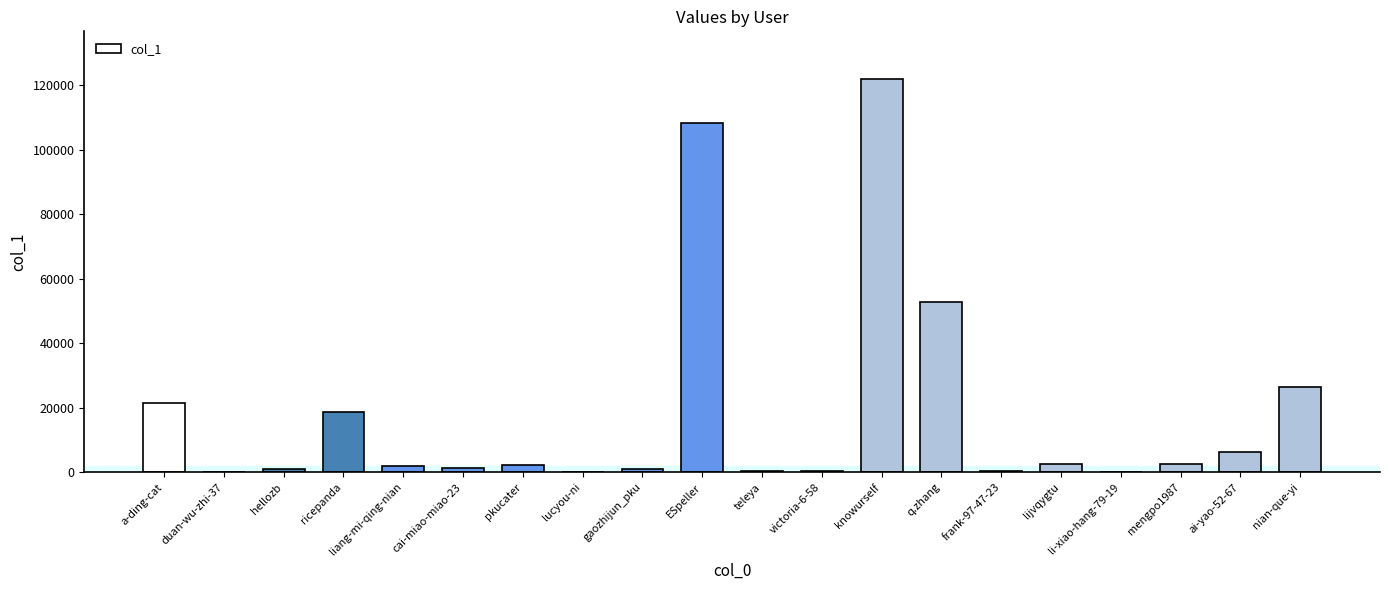

Where does the data first go above 2213?

a-ding-cat